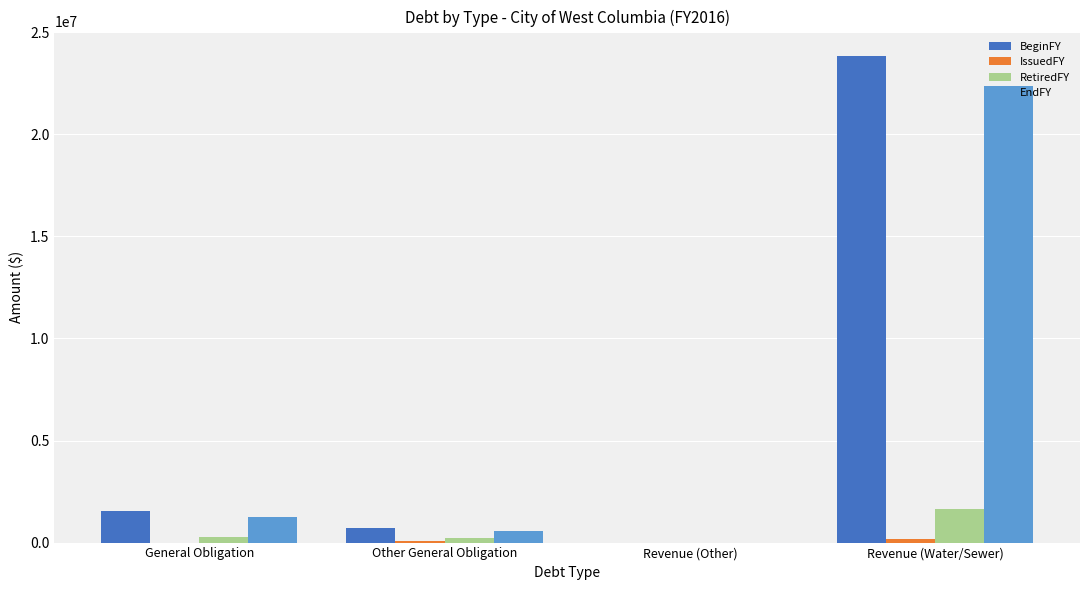

Between General Obligation and Revenue (Other), which series saw the biggest shift?

BeginFY